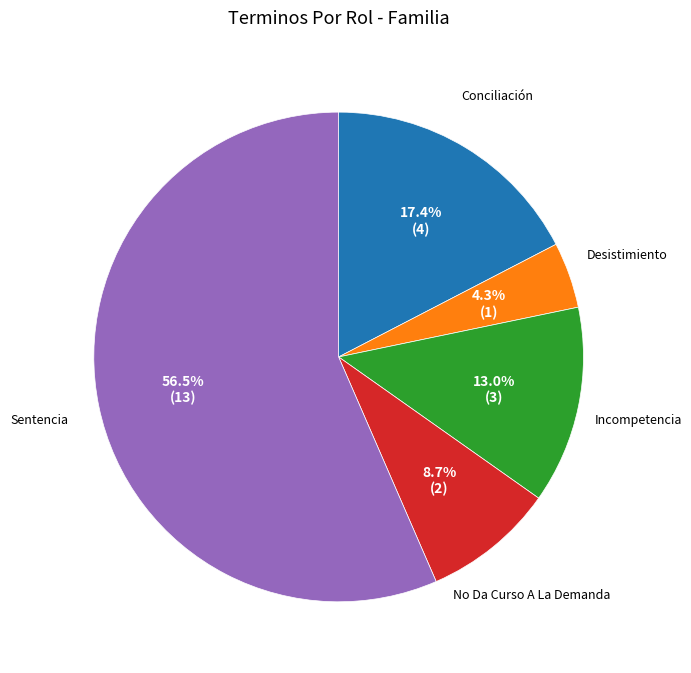

Is there a majority slice in this chart?

Yes